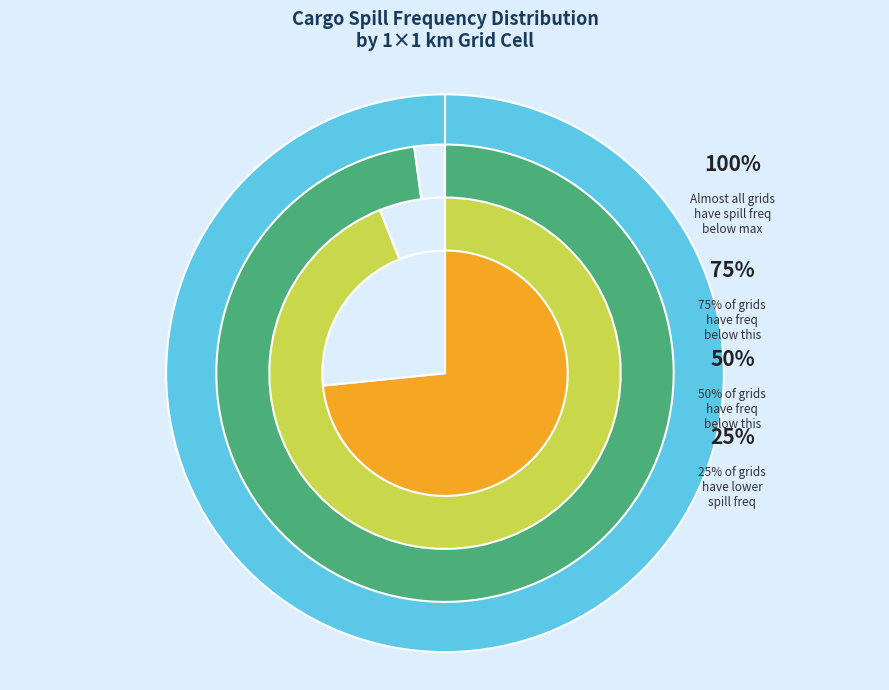

The Grid -154500/-3775500 slice represents 10% of the pie. True or false?

False